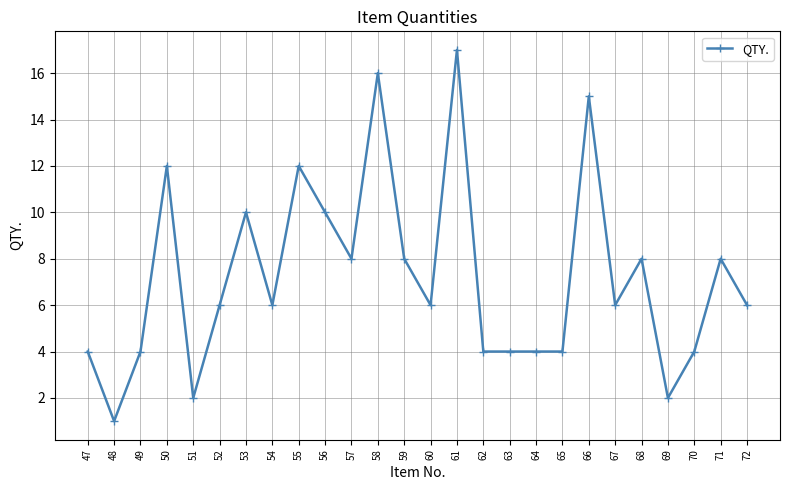

What is the difference between the maximum and minimum values?

16